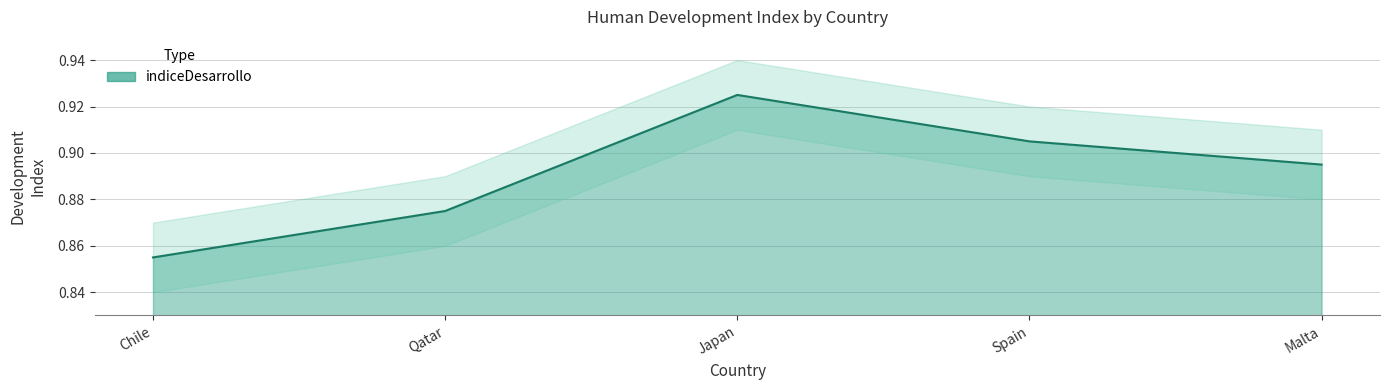

Reading left to right, list all the values displayed in this chart.

0.9	0.9	0.9	0.9	0.9